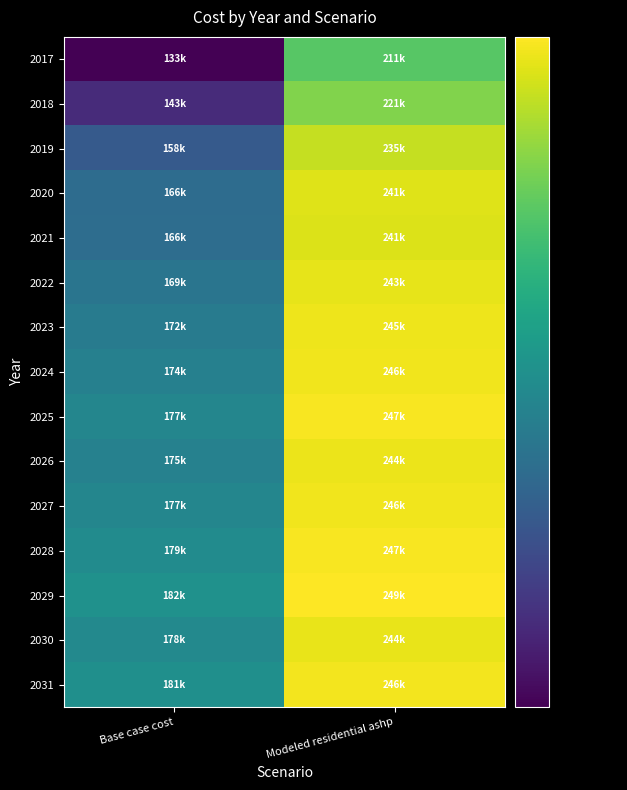

Which category has the lowest value across all series?

Base case cost